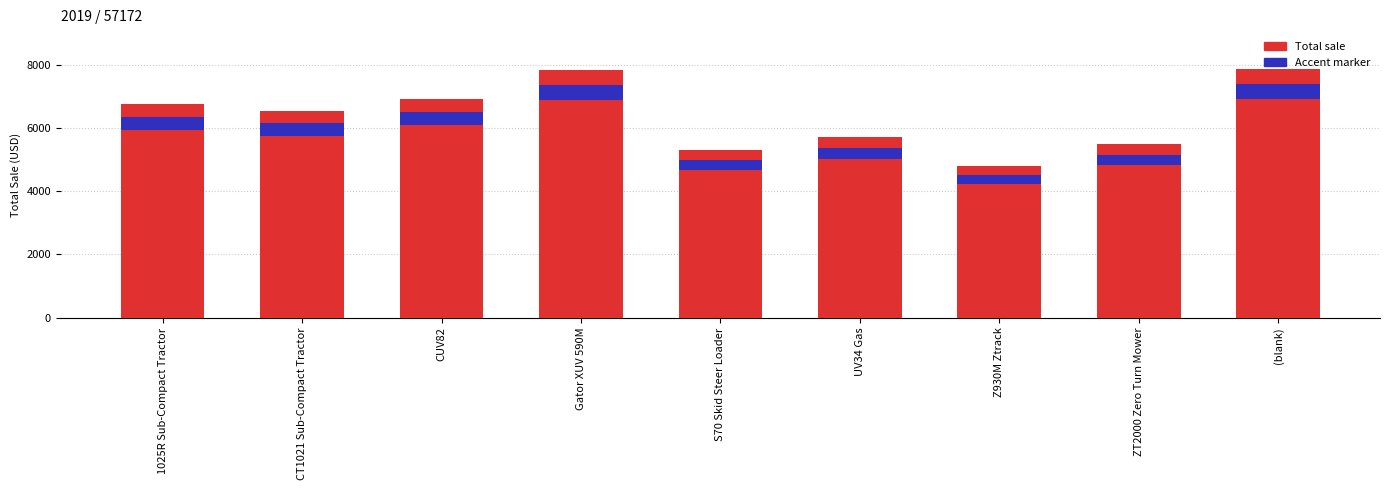

At which label is the value closest to 6327?

CT1021 Sub-Compact Tractor